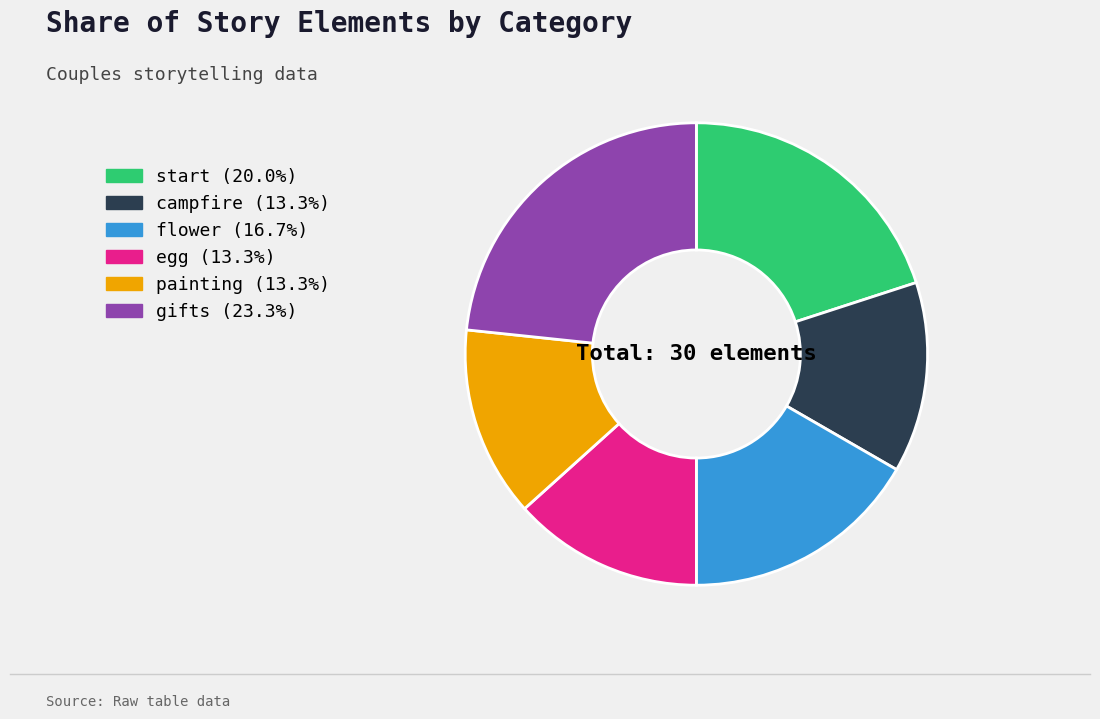

Do gifts (23.3%) and campfire (13.3%) together represent more than half of the pie?

No